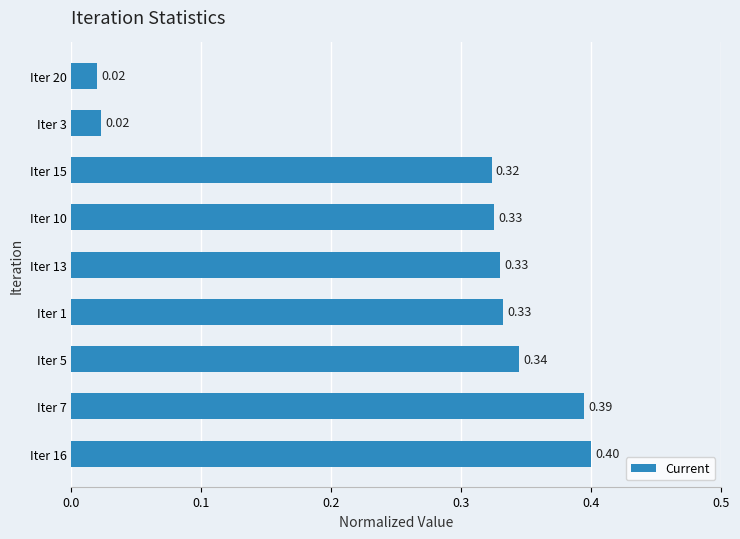

Between Iter 13 and Iter 7, which is larger?

Iter 7